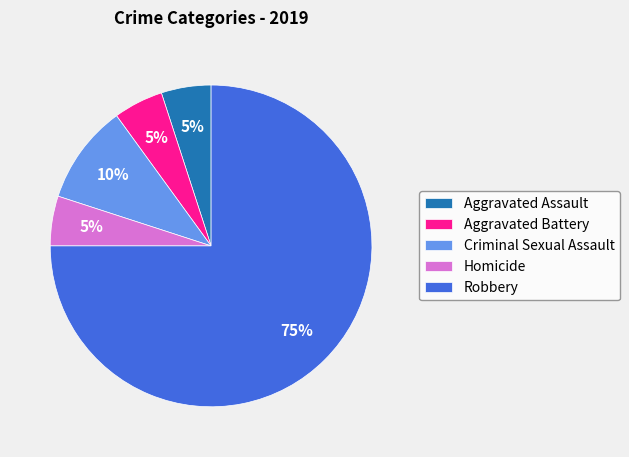

The Homicide slice represents 5% of the pie. True or false?

True